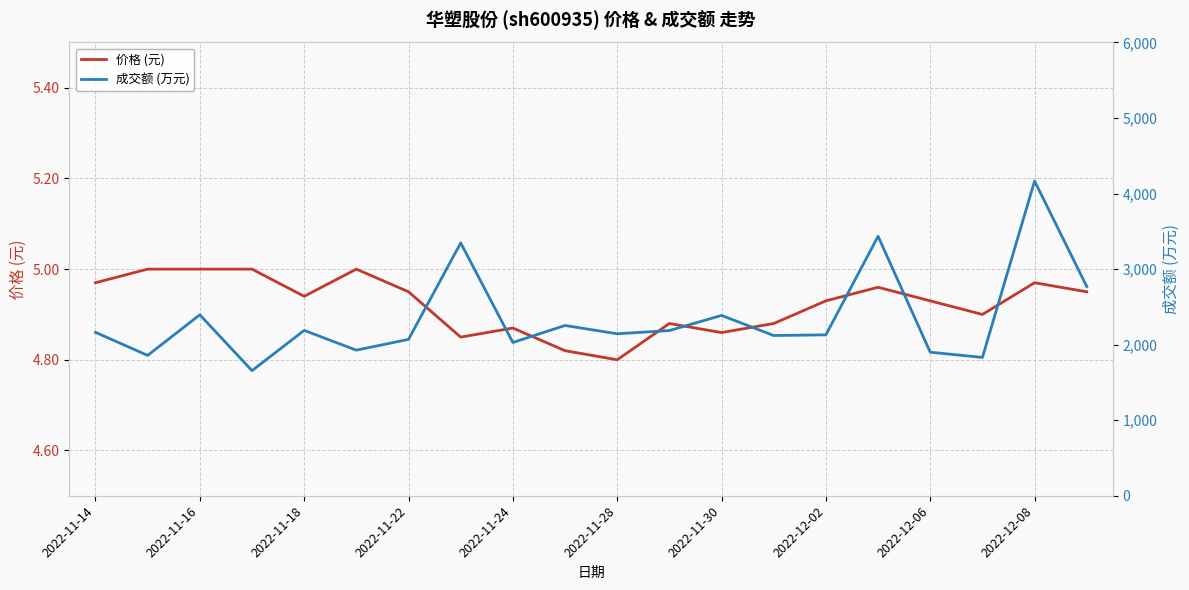

Which series changed the most between 13 and 17?

成交额 (万元)